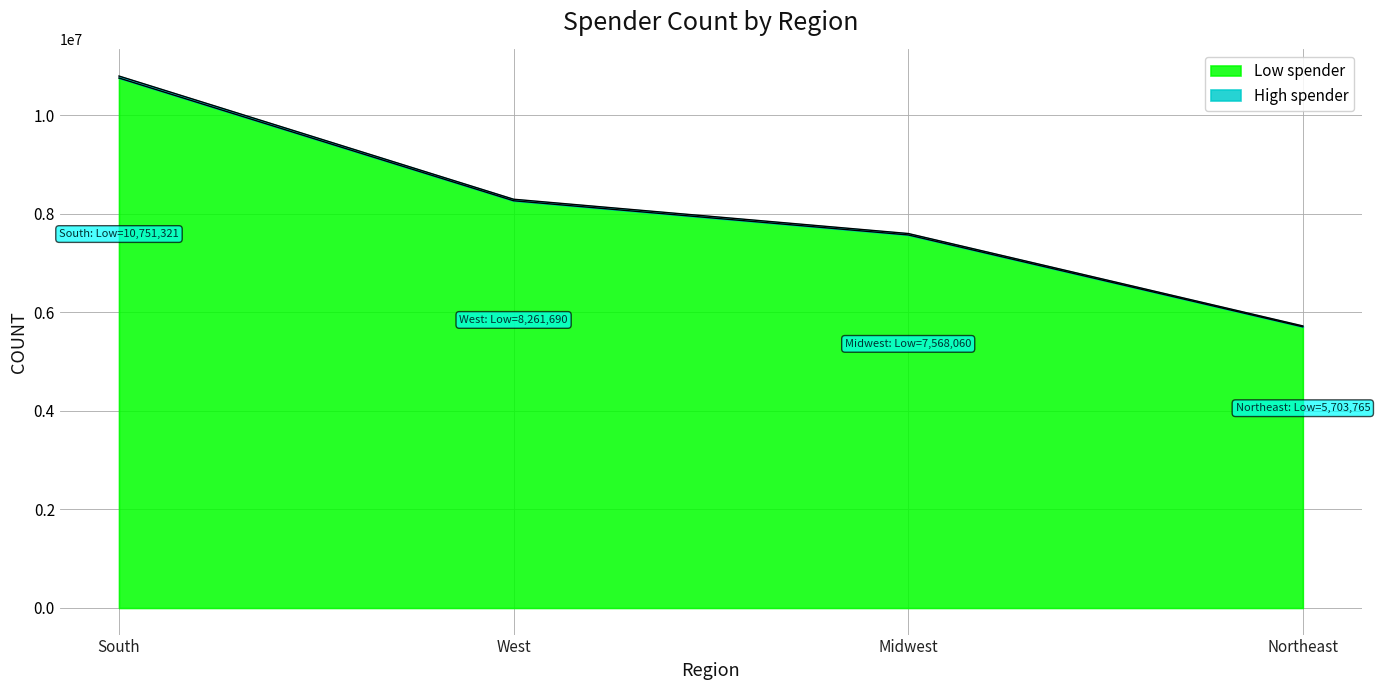

Where is High spender nearest to the value 8257146?

West